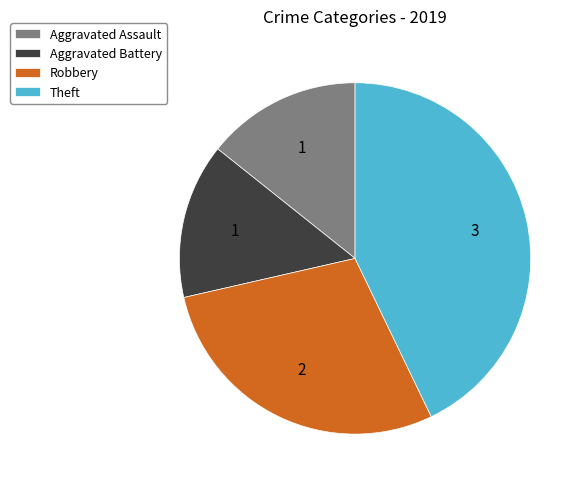

True or false: Aggravated Battery accounts for 6% of the total.

False